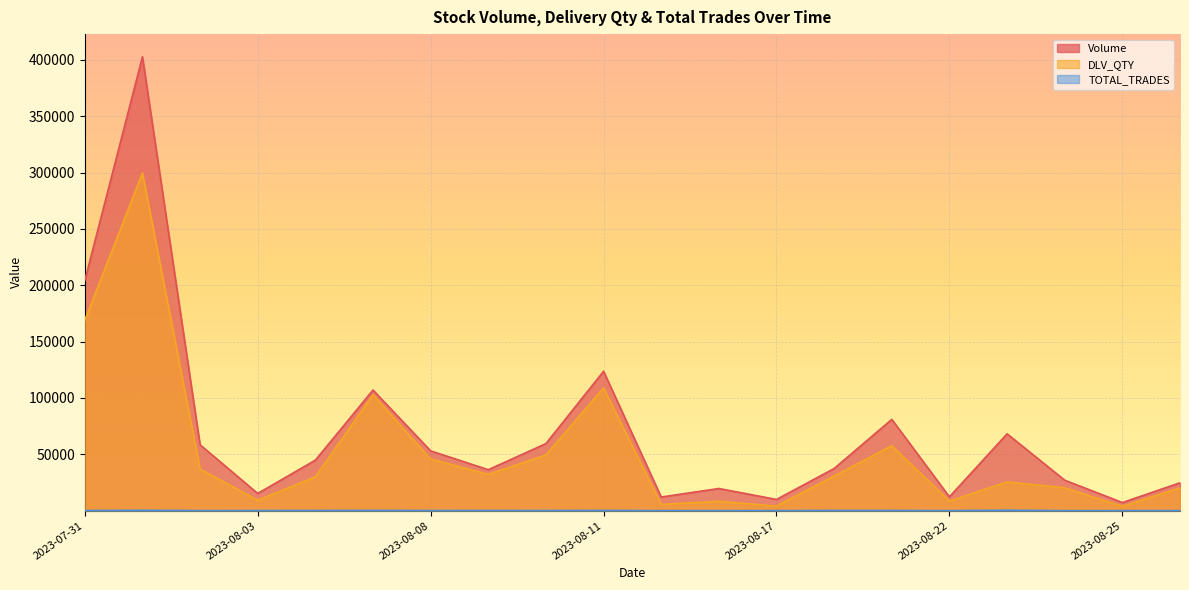

What is the average value of the TOTAL_TRADES series?

141